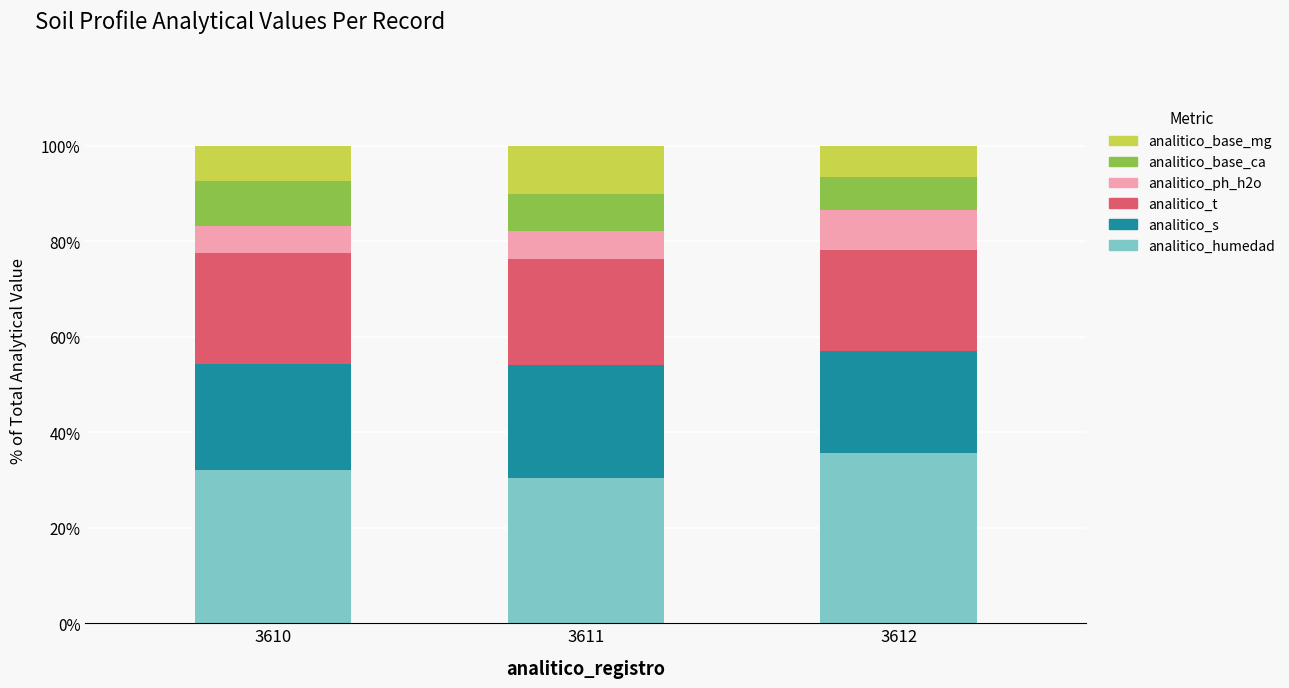

Are the bars grouped side by side (vs. stacked)?

No